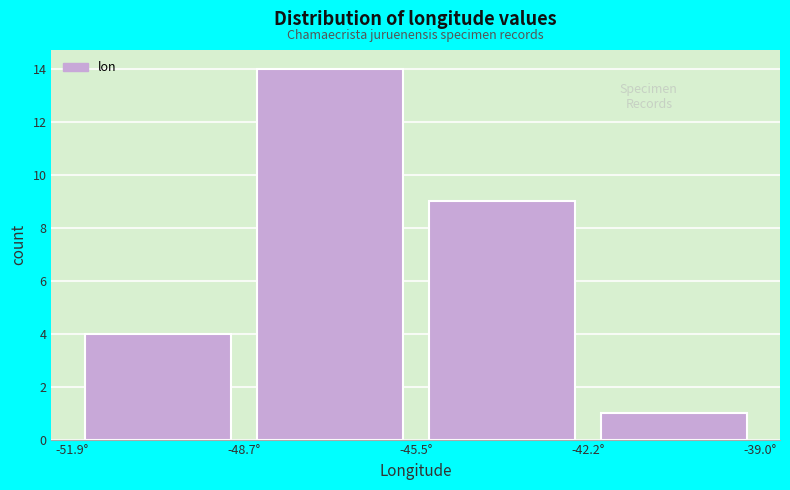

How tall is the bar that spans -48.5 to -45.5 on the x-axis? Neither the bar edges nor the heights are printed on the chart, so give them approximately, as read against the axes.

14